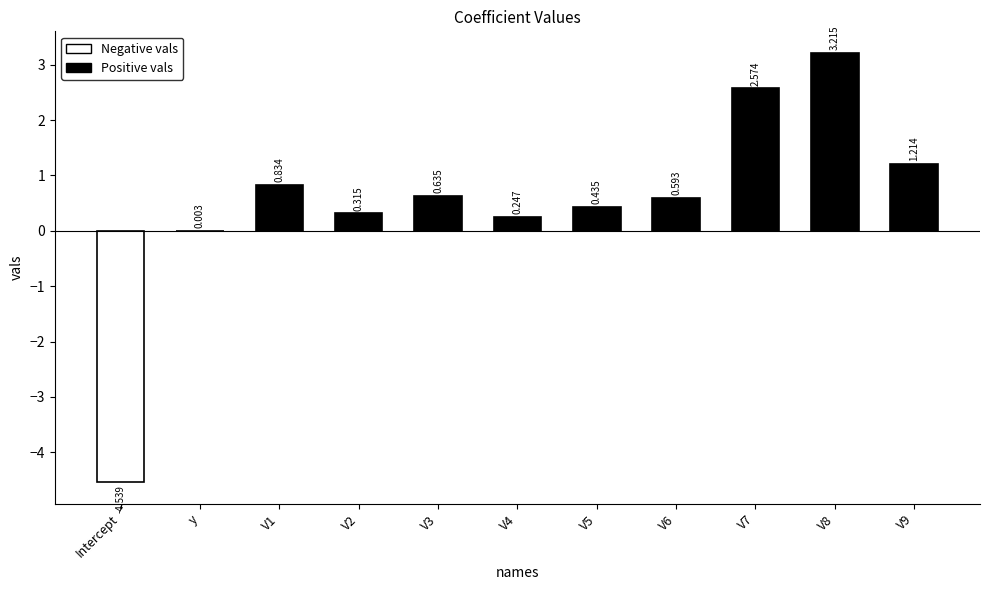

What is the change in value from Intercept to V4?

+4.8